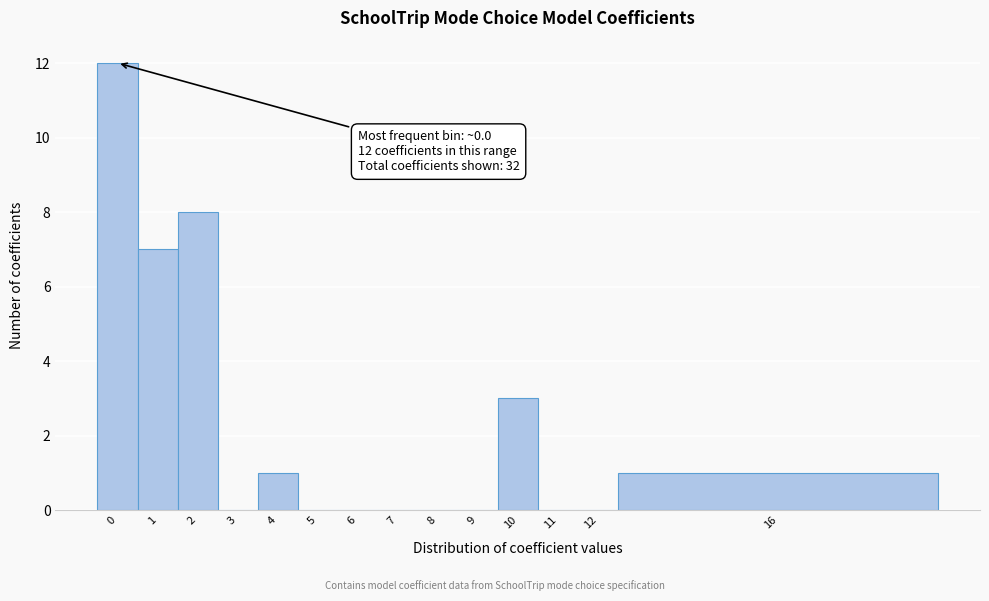

Reading right to left, extract all data points from this chart.

16=1	12=0	11=0	10=3	9=0	8=0	7=0	6=0	5=0	4=1	3=0	2=8	1=7	0=12